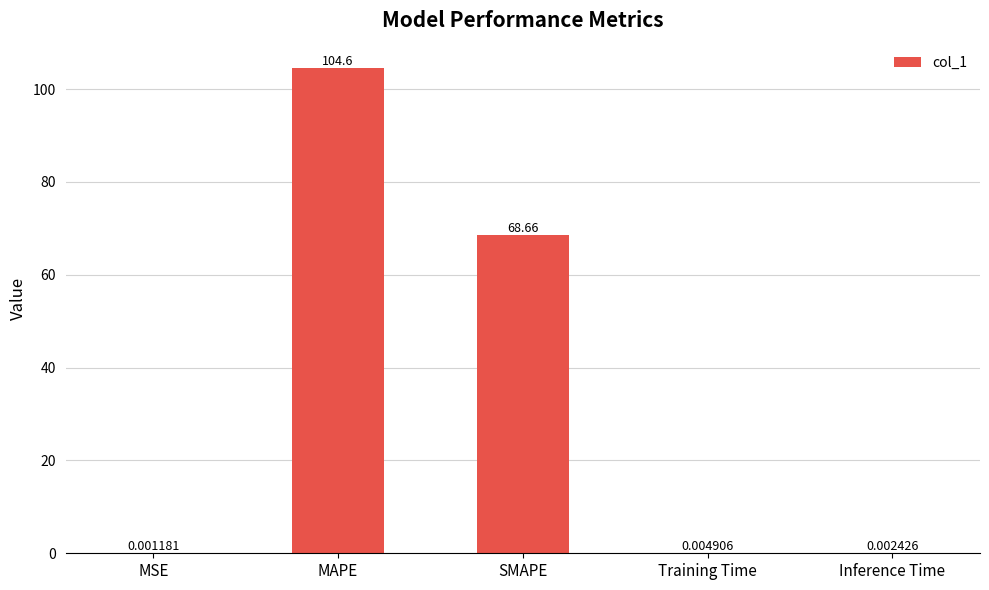

At which category does the chart reach its peak across all series?

MAPE